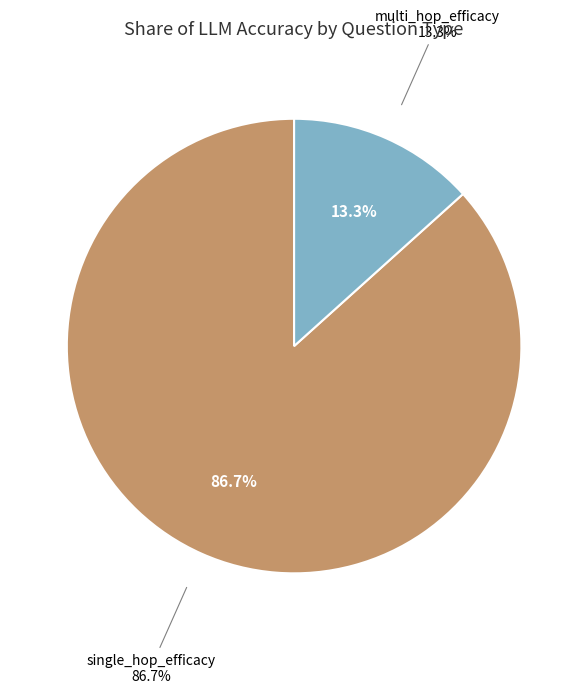

How much of the chart is everything except multi_hop_efficacy?

86.7%